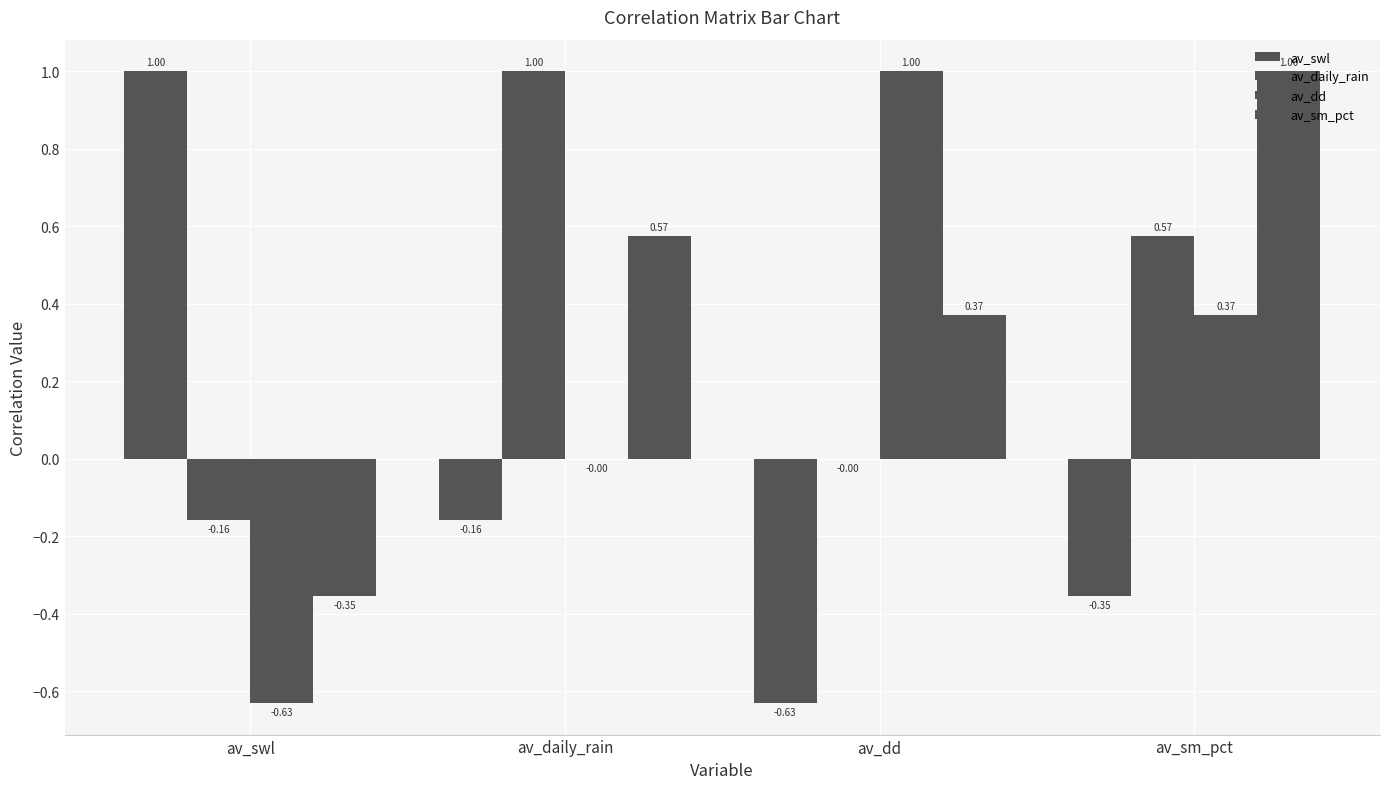

At which label is av_dd closest to 0?

av_daily_rain